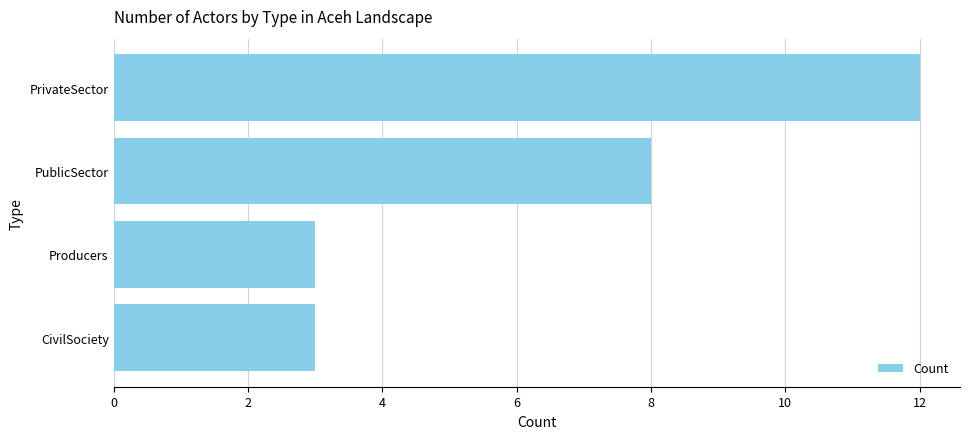

Reading top to bottom, transcribe all the data shown in this chart.

PrivateSector=12	PublicSector=8	Producers=3	CivilSociety=3